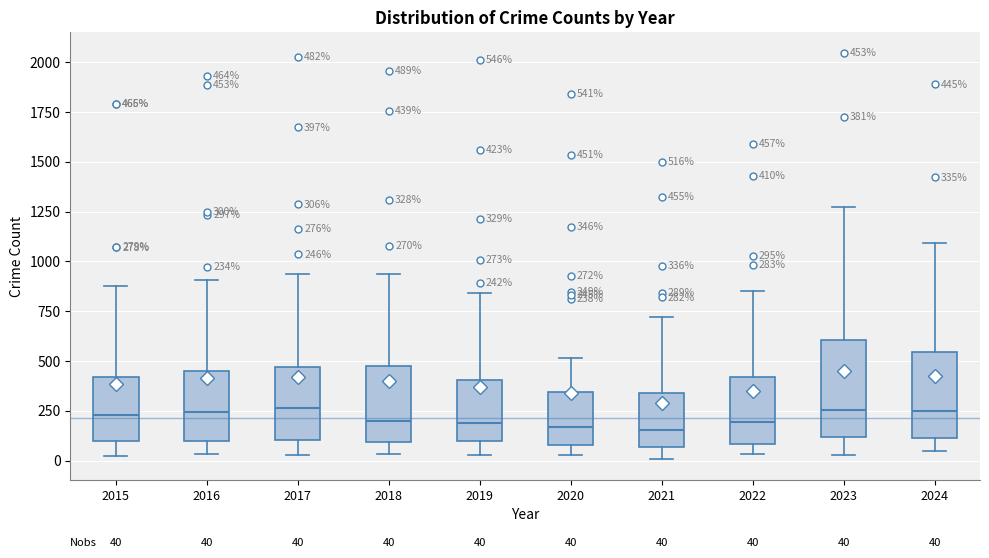

Comparing the boxes themselves (not the whiskers), which one is the tallest?

2023